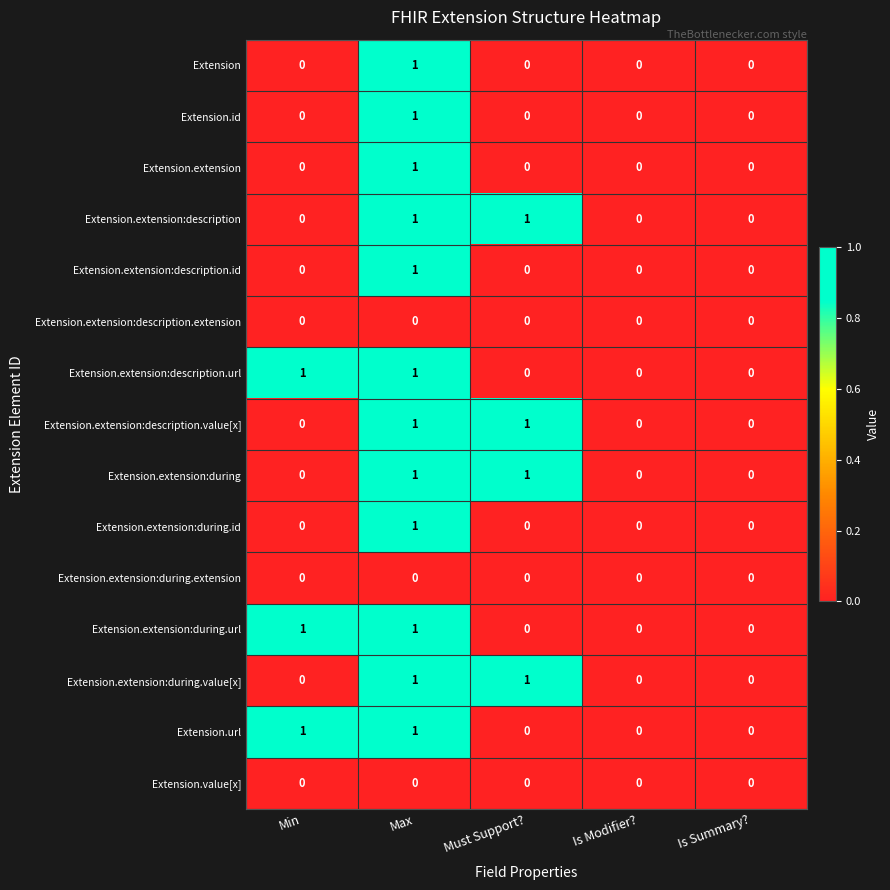

Is the value of Extension.extension:description.id at Min greater than the value of Extension.extension:description.url at Min?

No